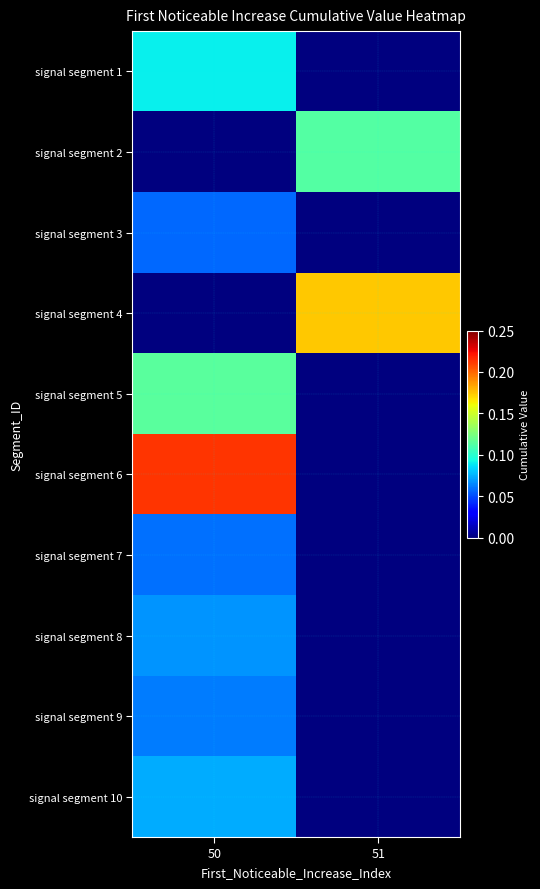

At which category does the chart reach its minimum across all series?

51